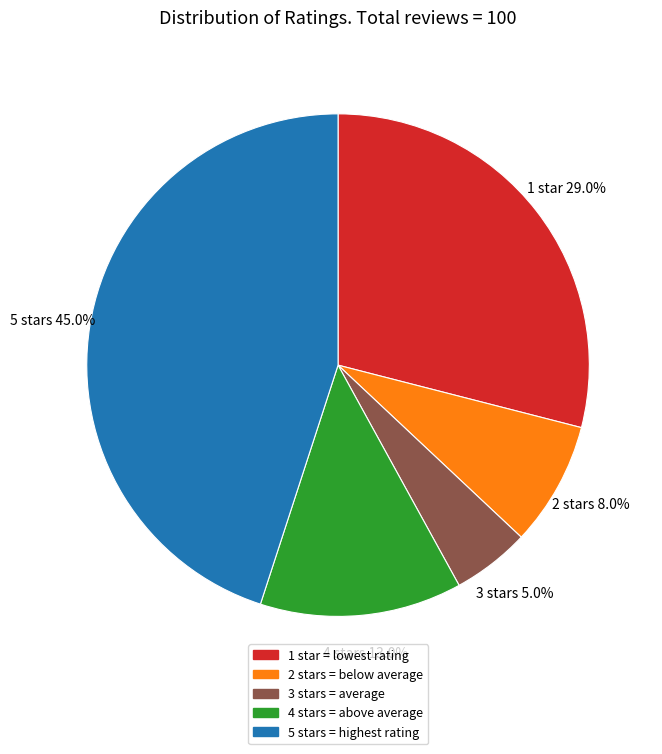

Rank the categories by value from lowest to highest.

3 stars, 2 stars, 4 stars, 1 star, 5 stars